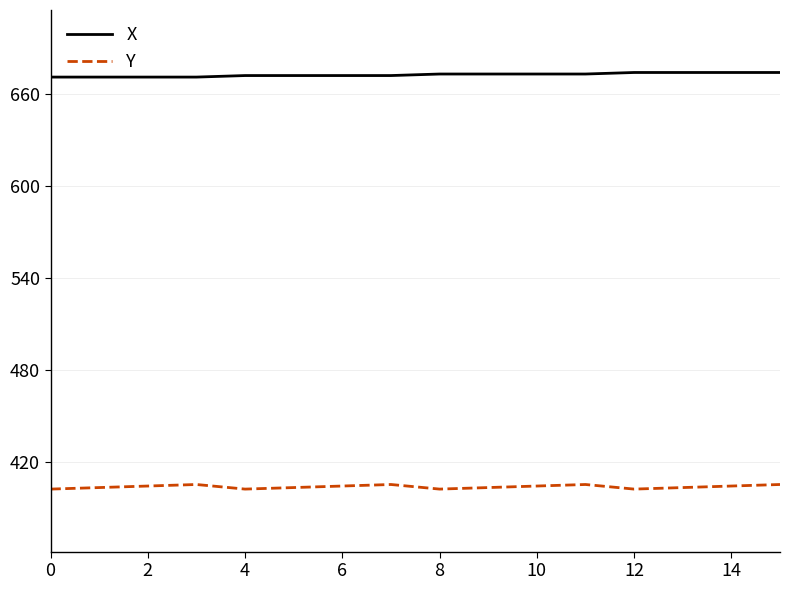

Which series has the largest total across all categories?

X